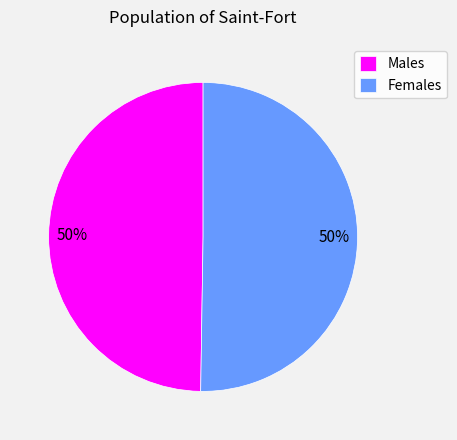

How many slices are in this pie chart?

2